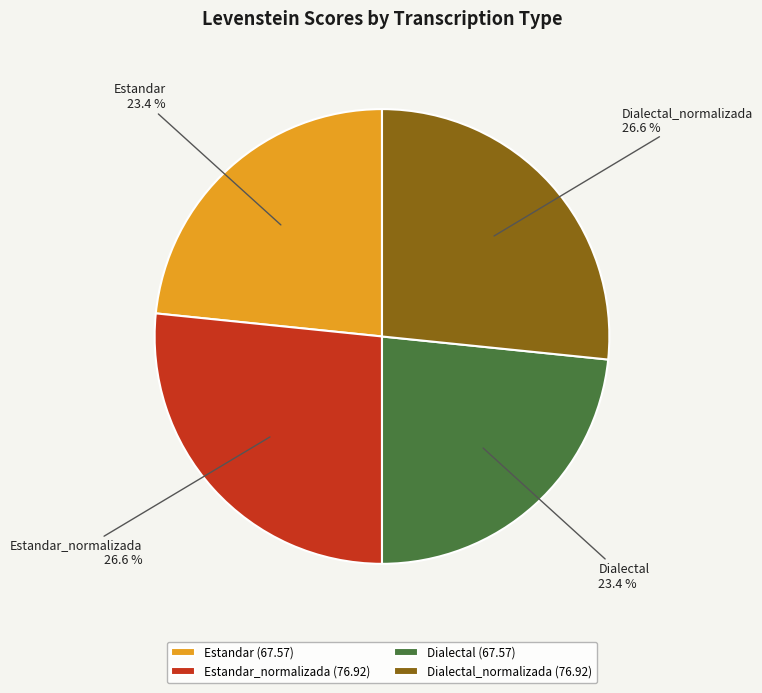

How many segments does this pie chart have?

4